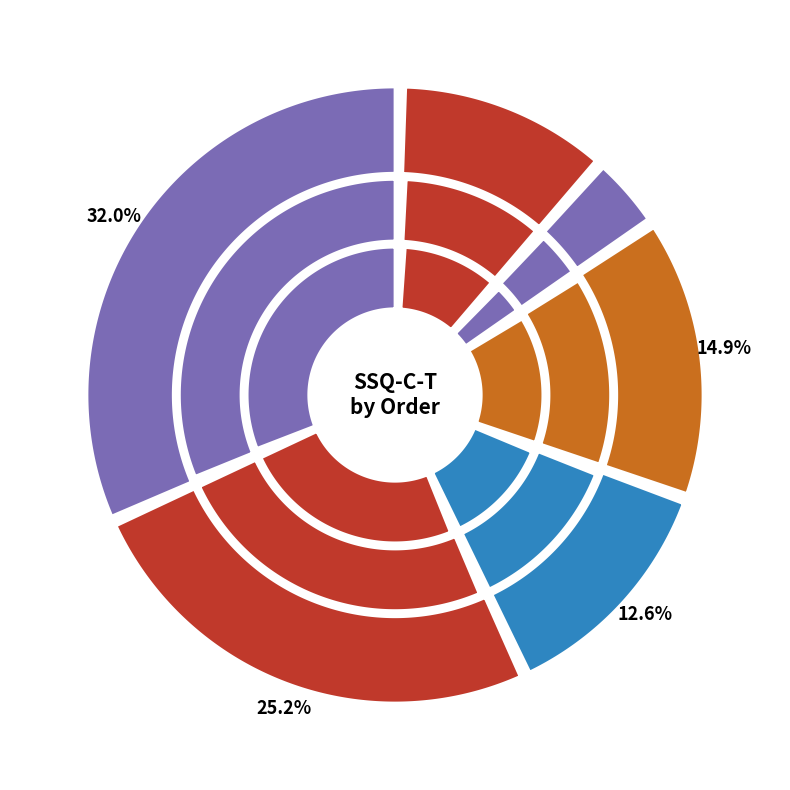

How much of the chart is everything except B A C?

93.0%